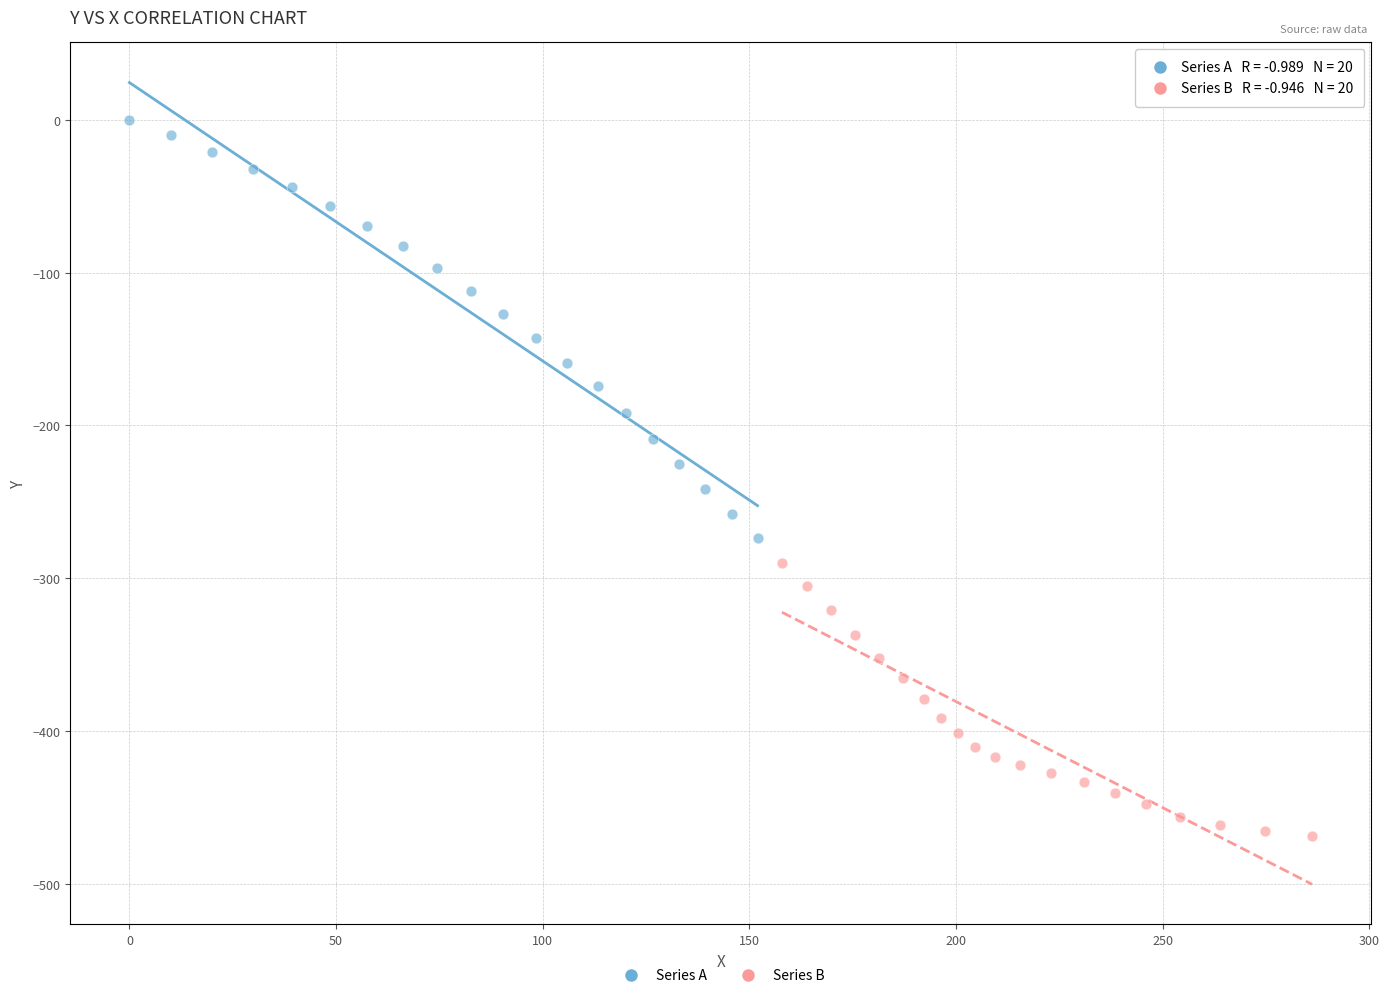

Which series has the largest Y range (max minus min)?

Series A